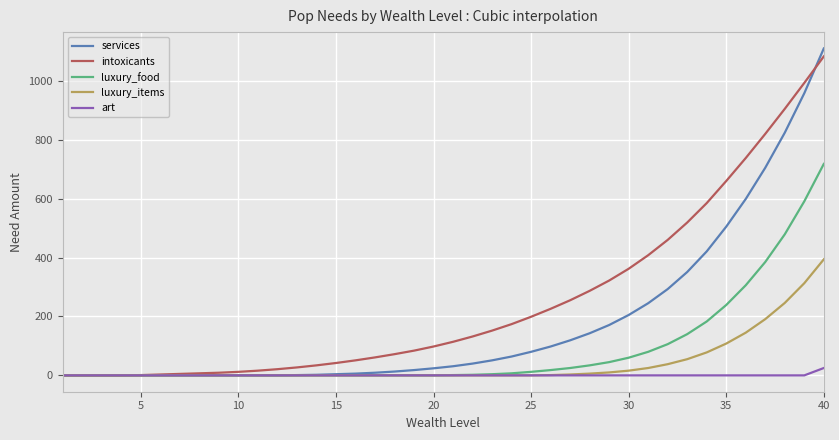

Does the chart have visible grid lines?

Yes